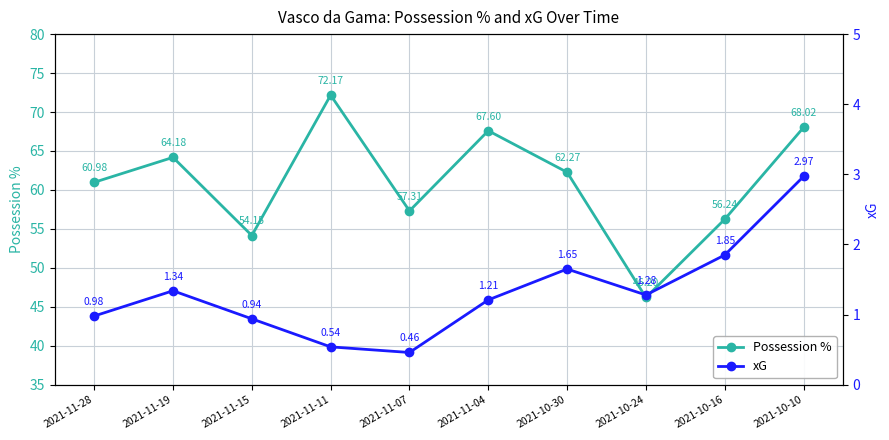

List the series in order of their peak value, highest first.

Possession %, xG